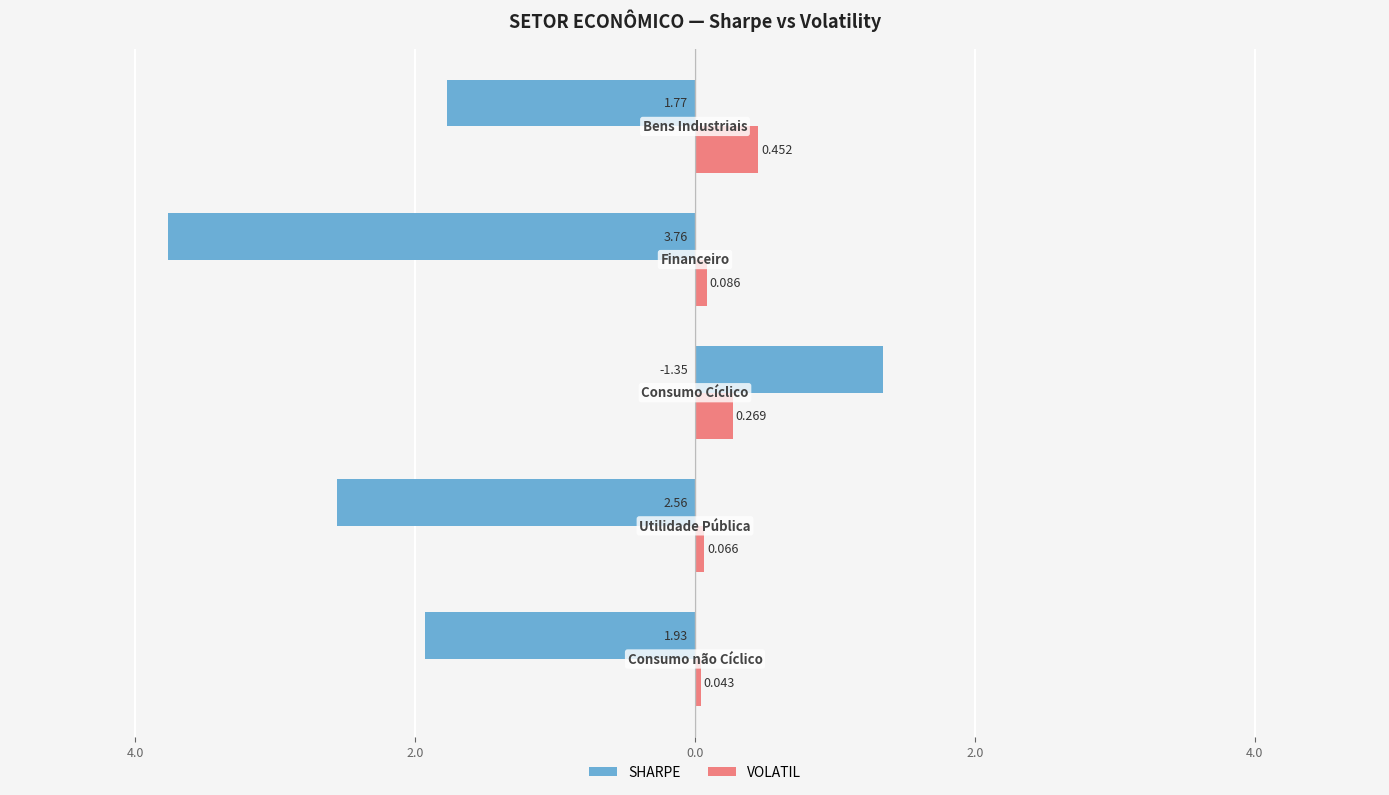

Count the VOLATIL values in the range 0 to 1.

5